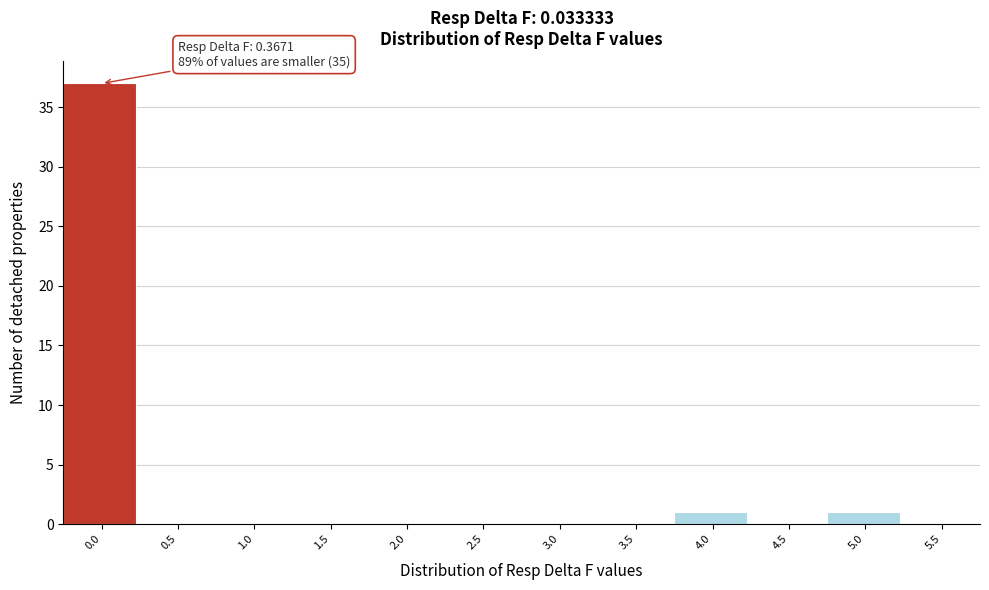

Reading left to right, what are all the values shown in this chart?

0.0=37	0.5=0	1.0=0	1.5=0	2.0=0	2.5=0	3.0=0	3.5=0	4.0=1	4.5=0	5.0=1	5.5=0